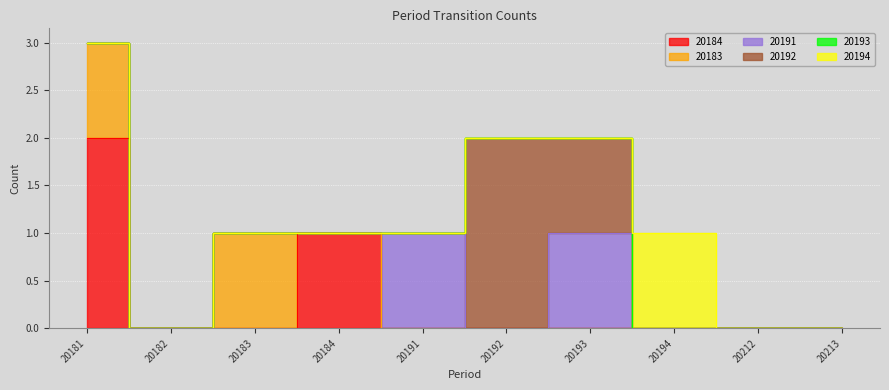

Is this an area chart (filled region under the line)?

No